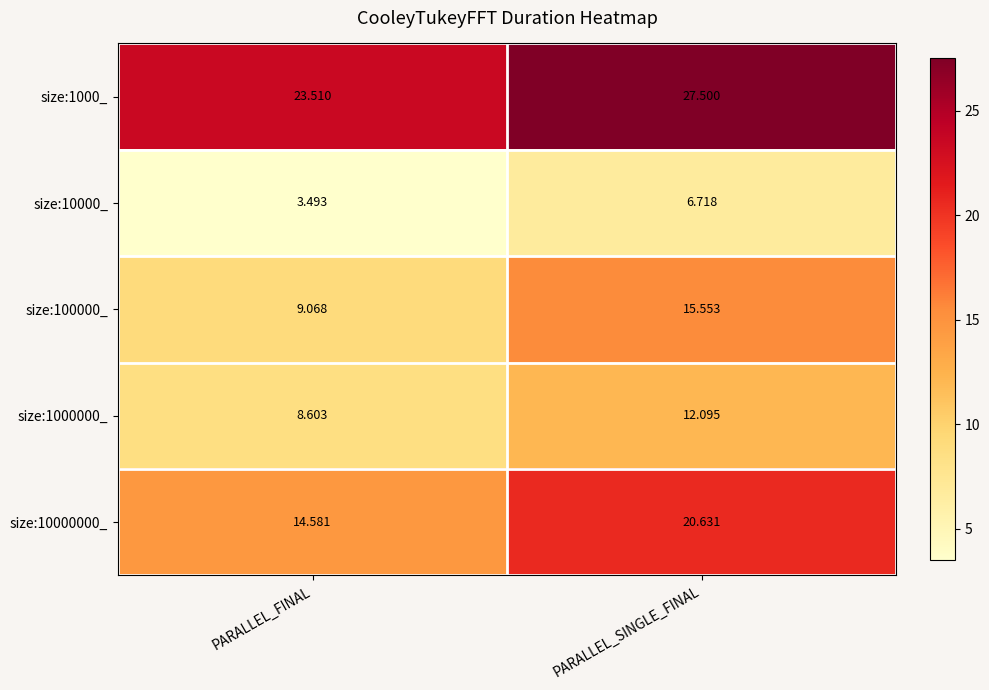

Is the value of size:1000_ at PARALLEL_FINAL greater than the value of size:10000000_ at PARALLEL_FINAL?

Yes